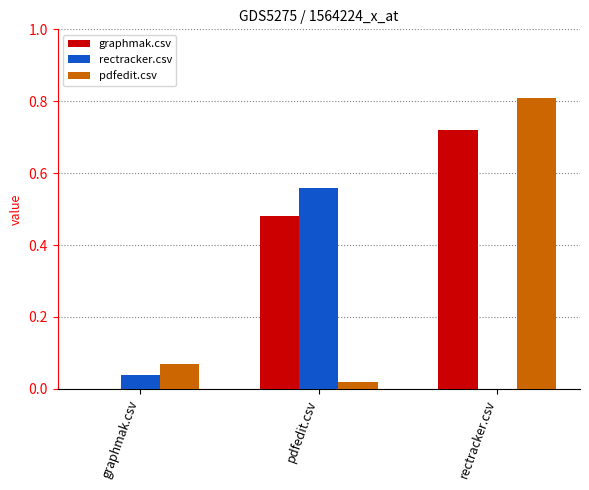

Are the bars grouped side by side (vs. stacked)?

Yes